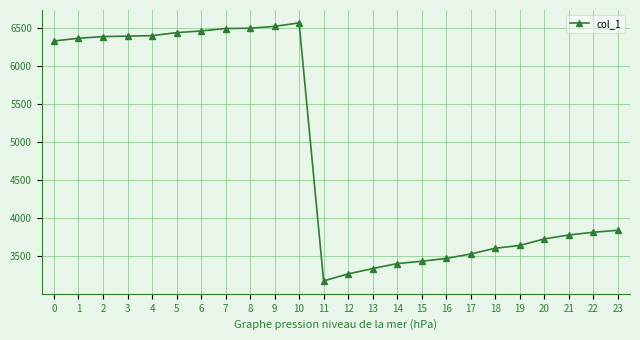

What is the sum of the values at 10 and 9?

13092